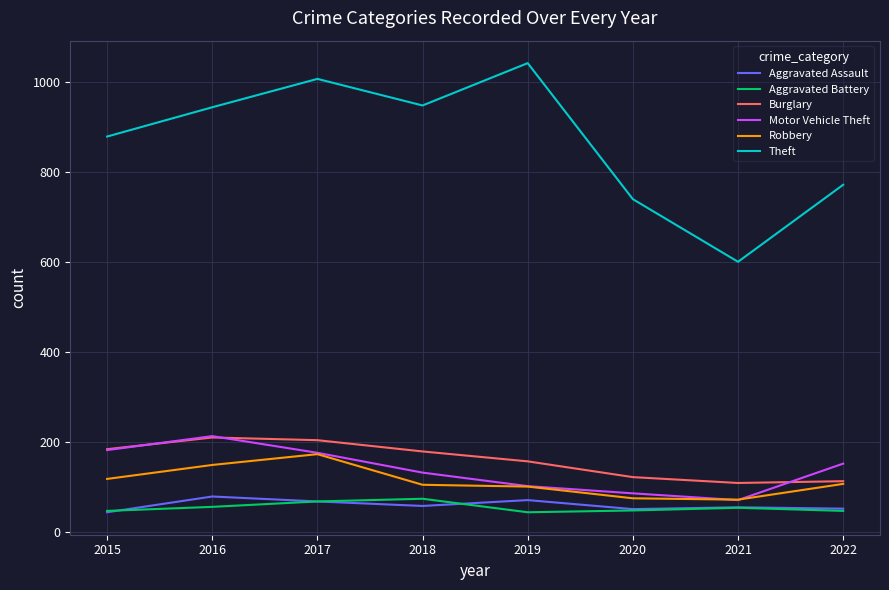

What is the difference between the maximum and minimum values in the Theft series?

441